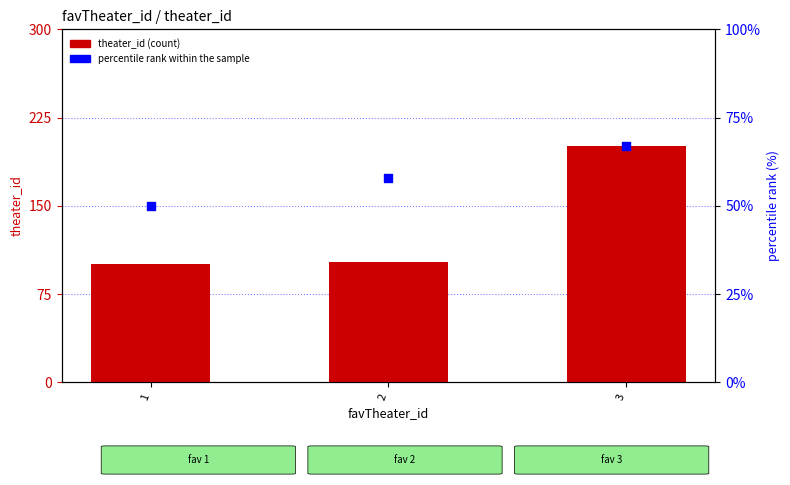

Which series reaches the minimum Y coordinate?

percentile rank within the sample